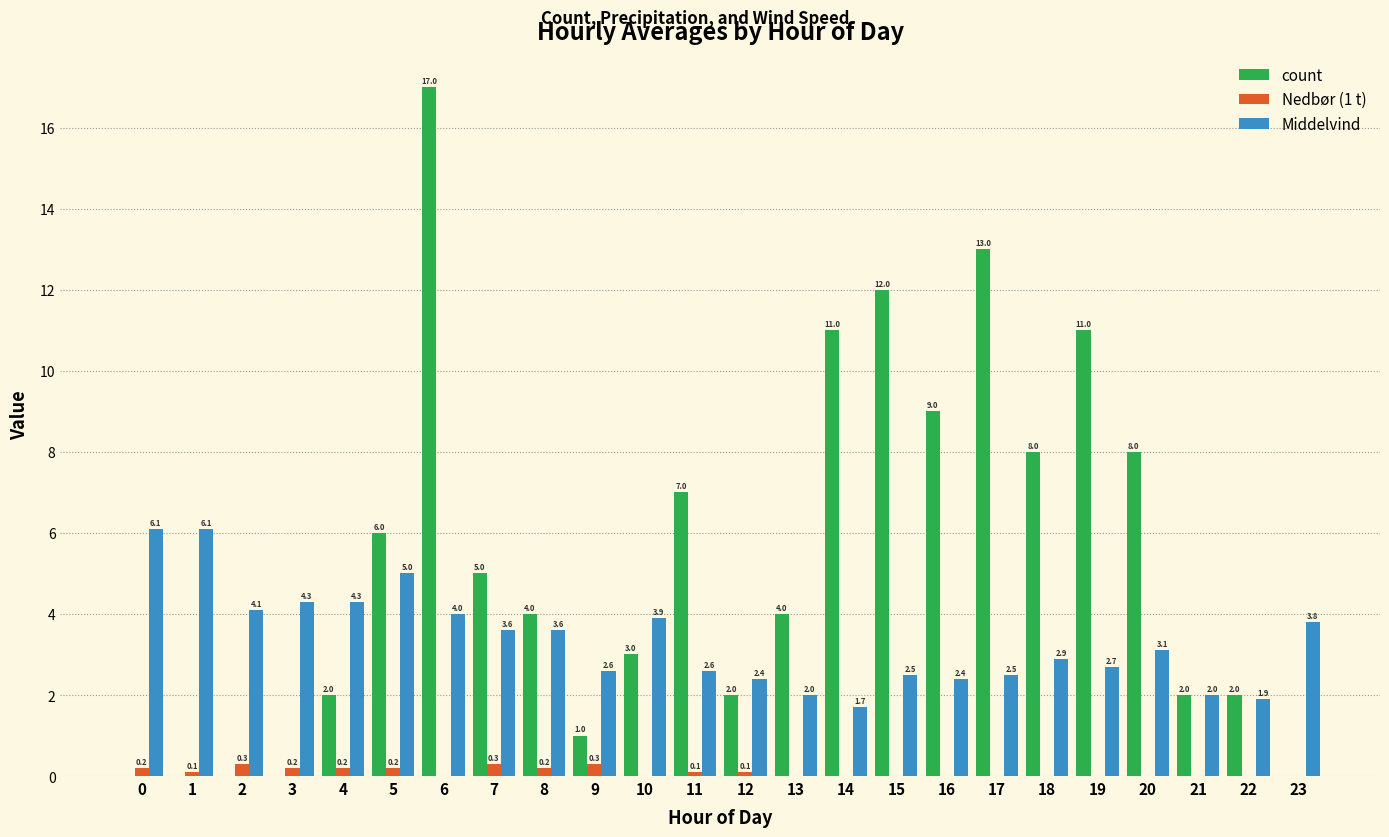

Which series has the widest spread of values?

count